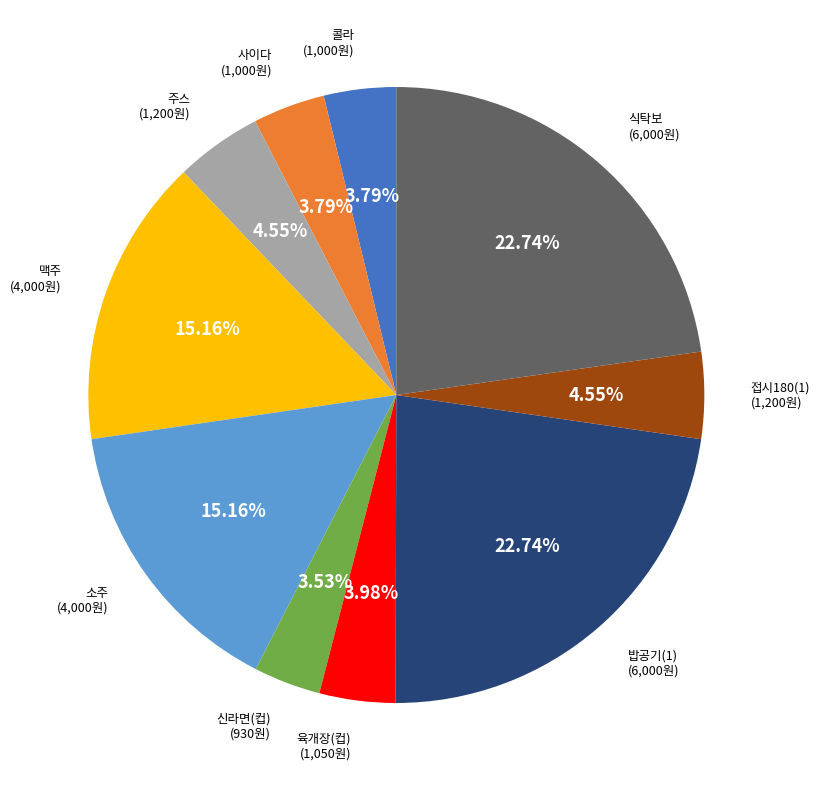

Does any single category account for the majority?

No